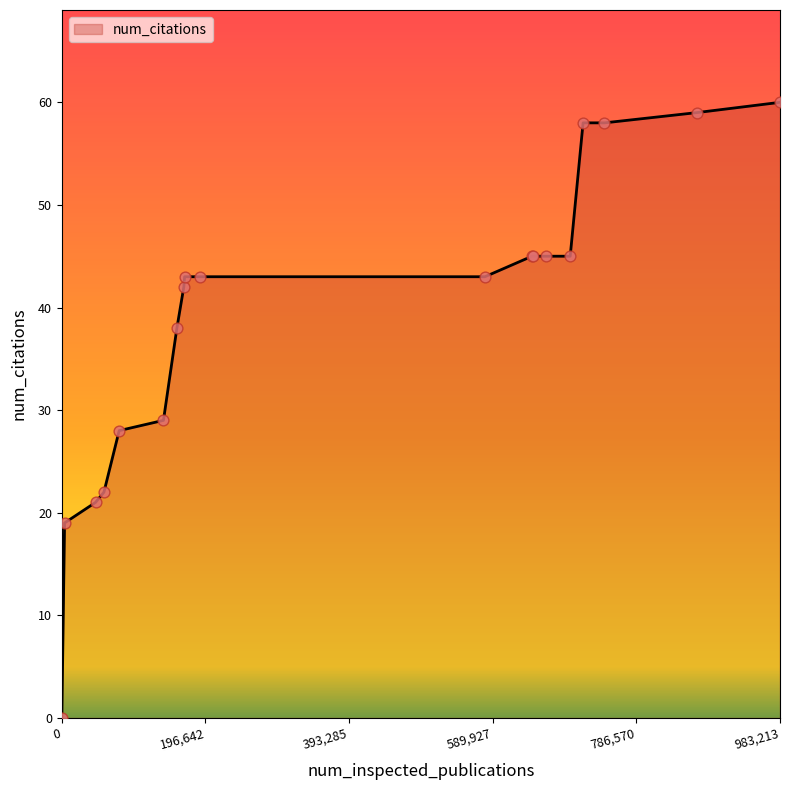

What is the maximum value shown in the chart?

60